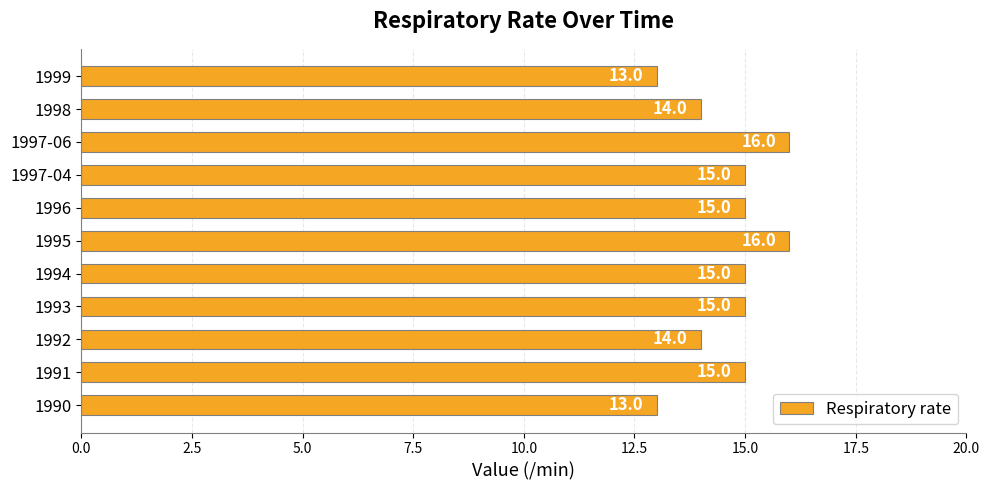

What is the ratio of the value at 1998 to the value at 1997-06?

0.9